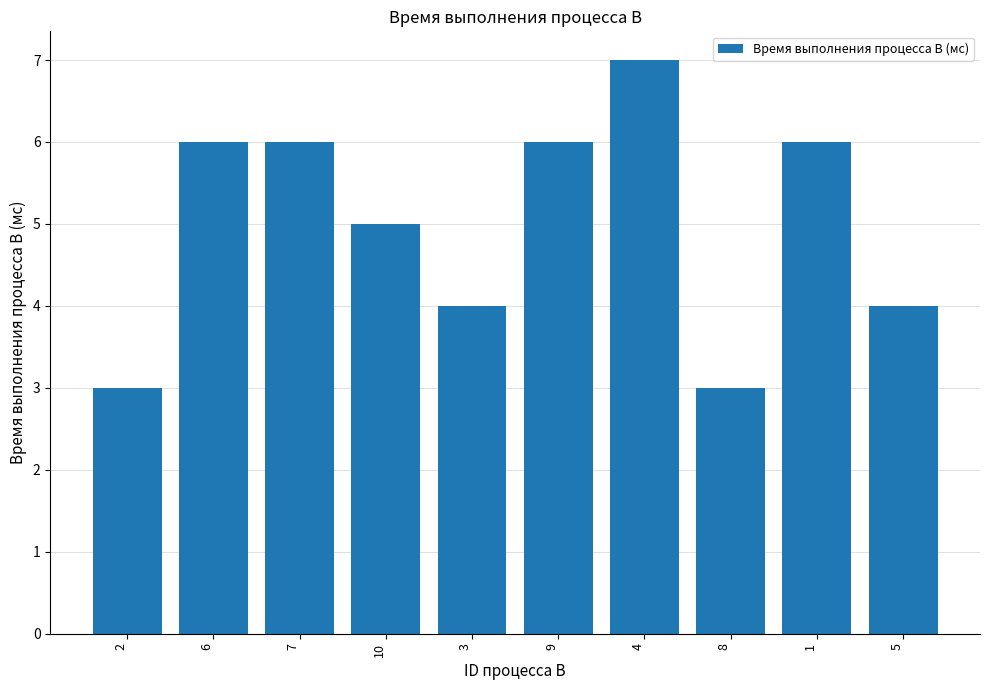

Which has a higher value, 2 or 3?

3